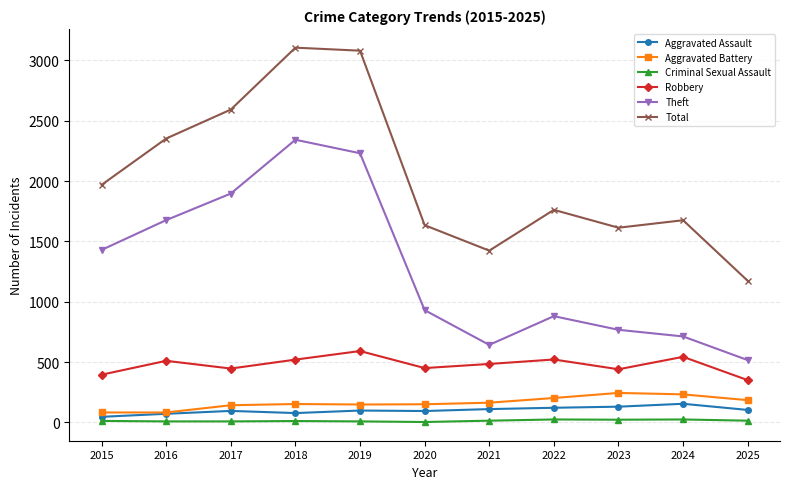

What is the minimum value for Aggravated Battery?

82